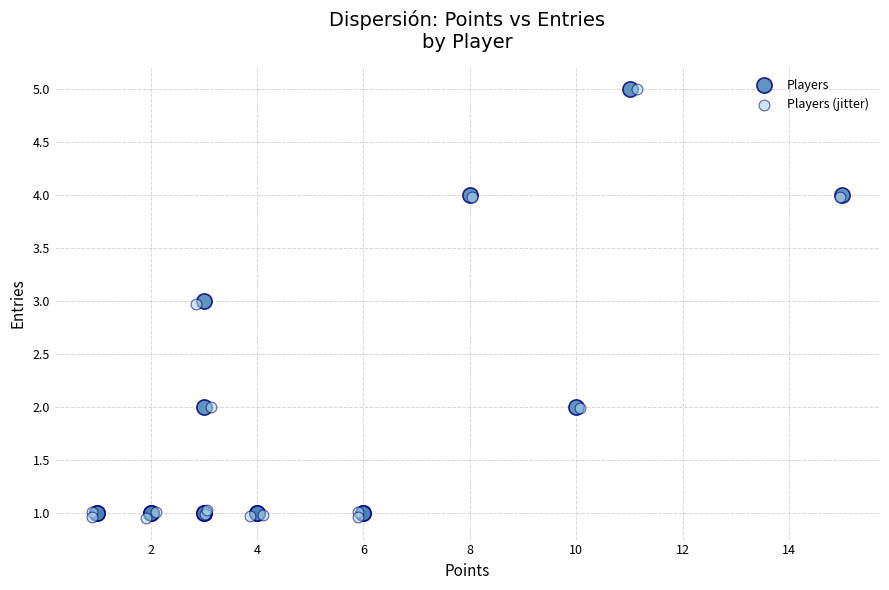

What are all the series names shown in the legend?

Players, Players (jitter)